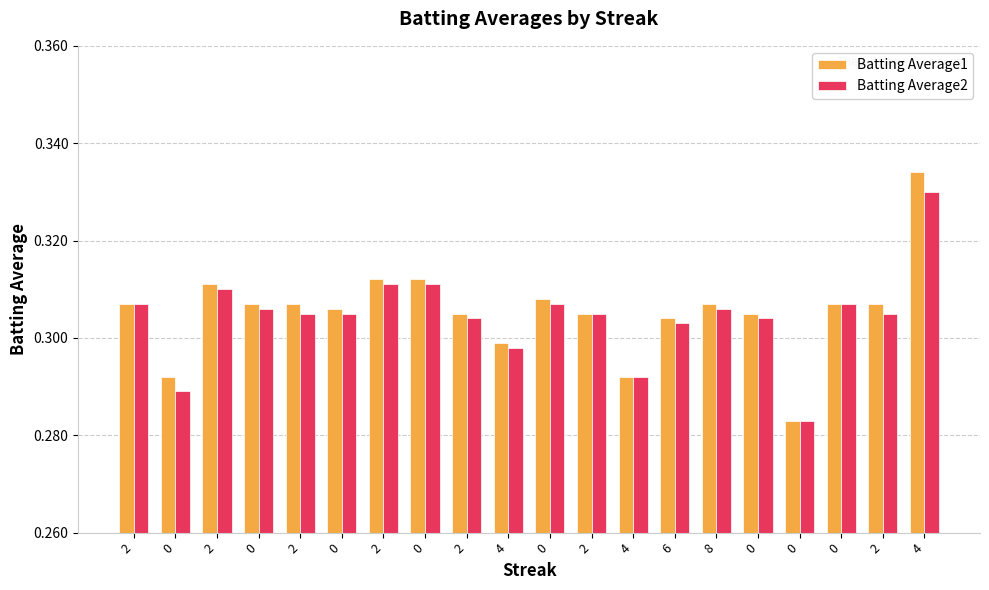

How many data points does each series have?

20